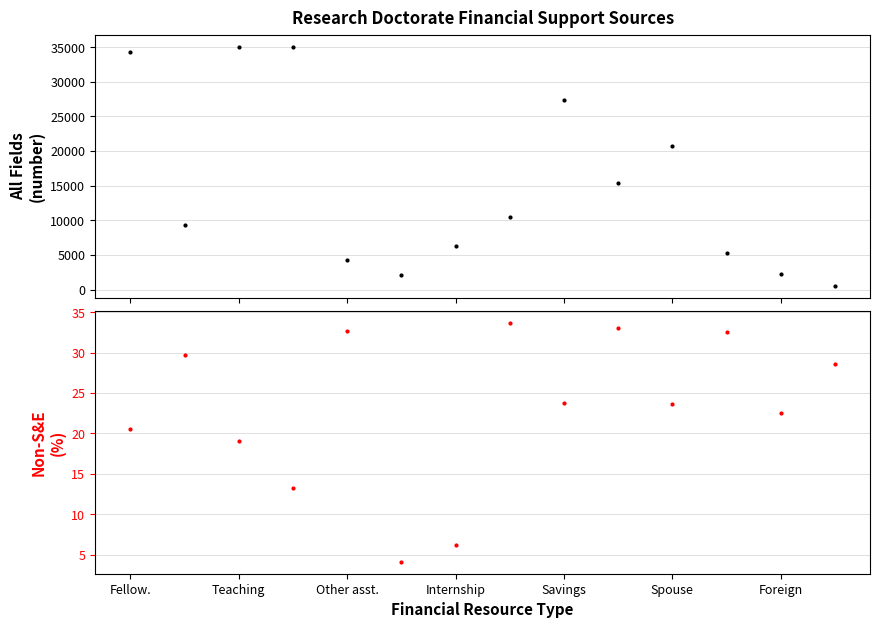

True or false: Non-S&E (%) and All fields (number) intersect in this chart.

False